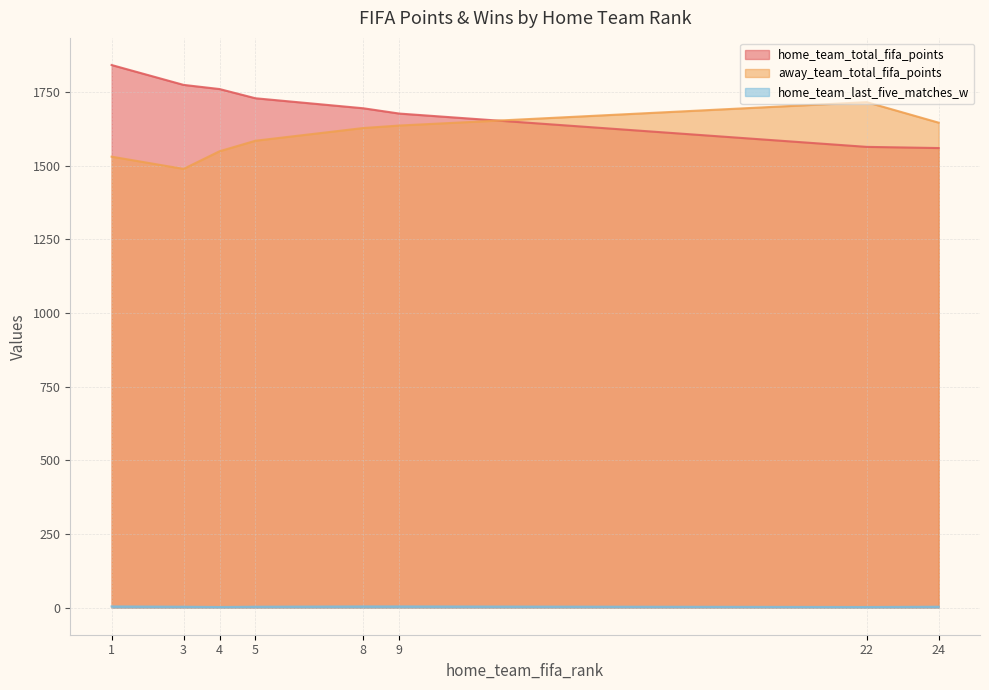

Is the value of home_team_total_fifa_points at 4 greater than the value of away_team_total_fifa_points at 3?

Yes